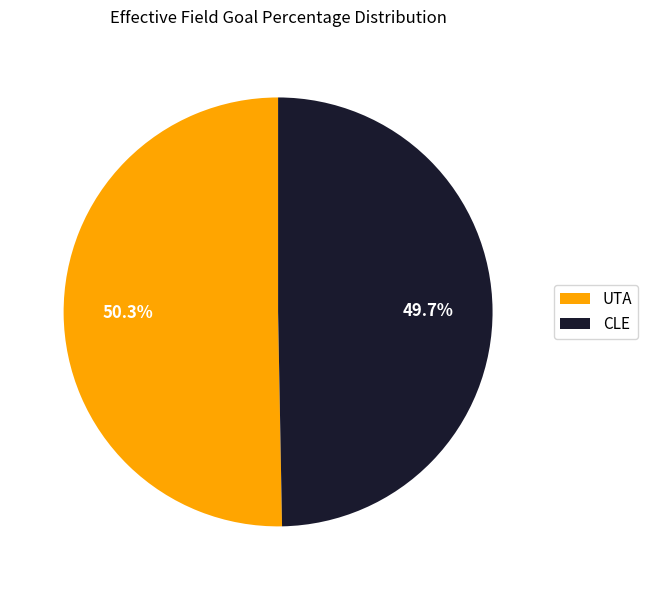

Which category accounts for the majority?

UTA